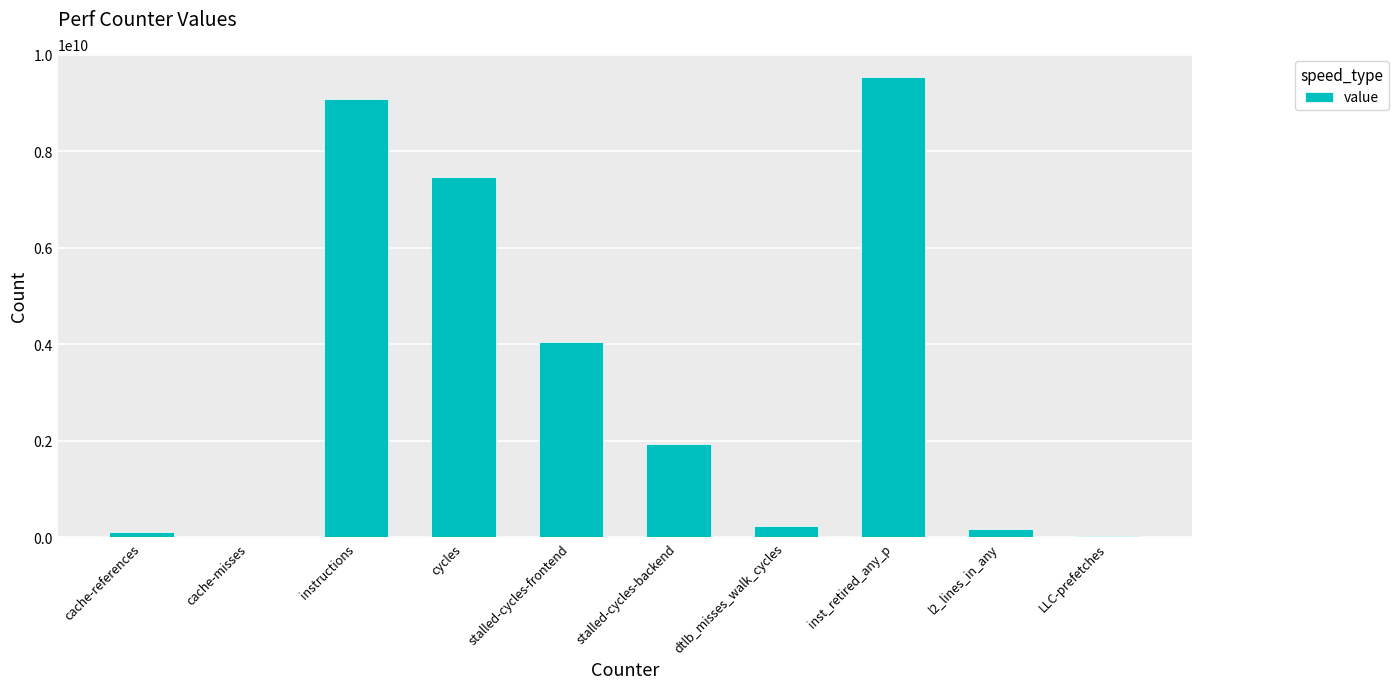

Which has a higher value, l2_lines_in_any or instructions?

instructions